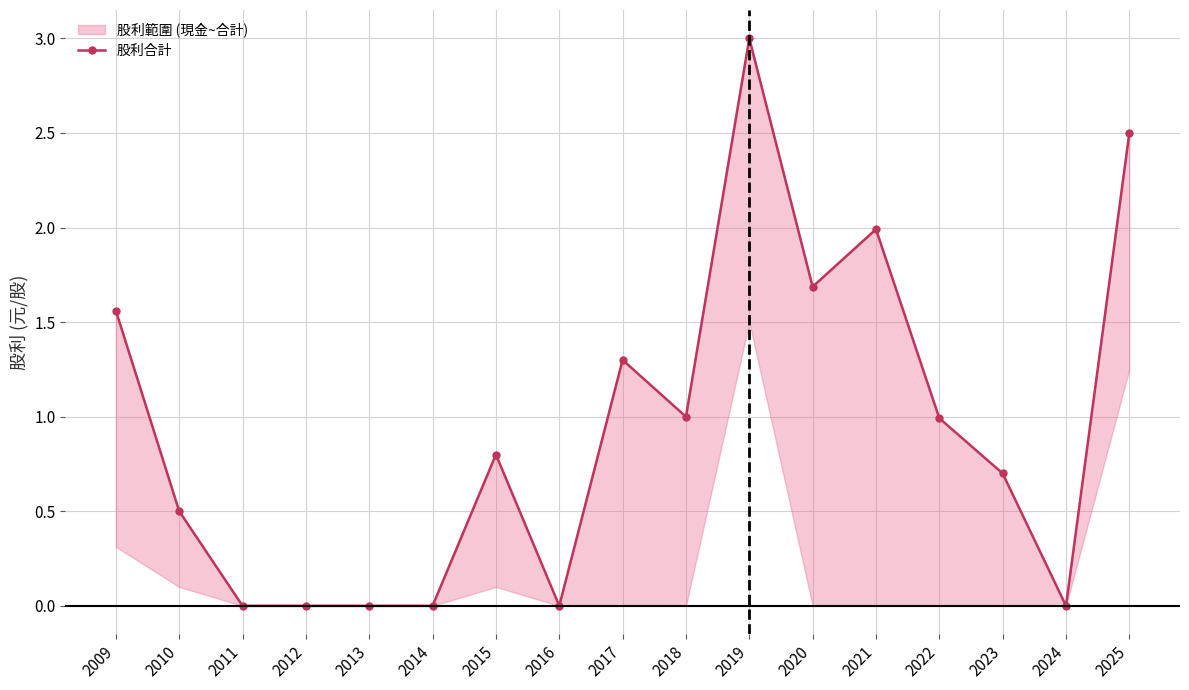

List the labels in order of value, smallest first.

2011, 2012, 2013, 2014, 2016, 2024, 2010, 2023, 2015, 2022, 2018, 2017, 2009, 2020, 2021, 2025, 2019